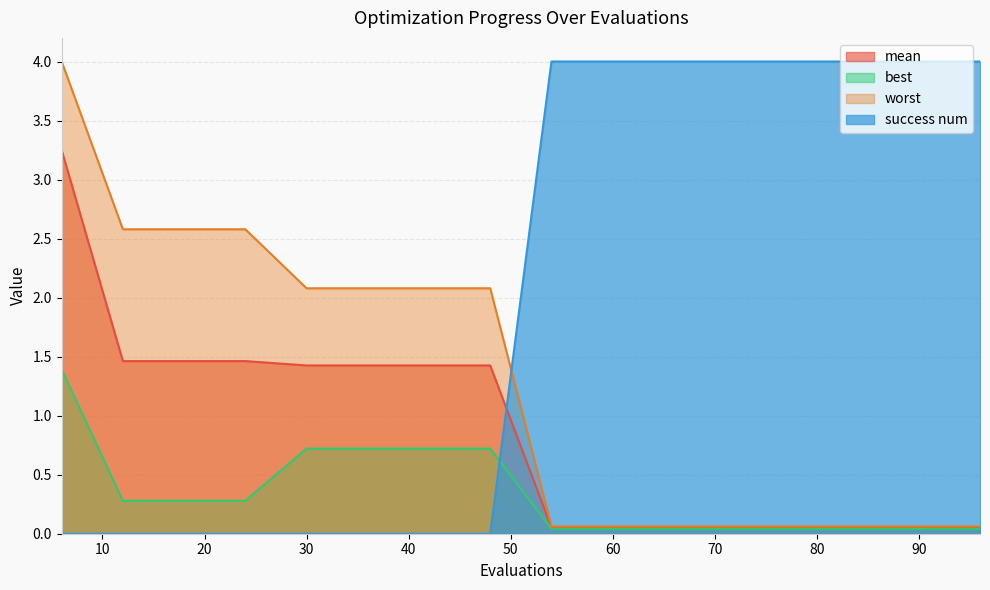

Reading left to right, extract all data points from this chart.

mean: 6=3.2	12=1.5	18=1.5	24=1.5	30=1.4	36=1.4	42=1.4	48=1.4	54=0.1	60=0.1	66=0.1	72=0.1	78=0.1	84=0.1	90=0.1	96=0.1
best: 6=1.4	12=0.3	18=0.3	24=0.3	30=0.7	36=0.7	42=0.7	48=0.7	54=0.0	60=0.0	66=0.0	72=0.0	78=0.0	84=0.0	90=0.0	96=0.0
worst: 6=4.0	12=2.6	18=2.6	24=2.6	30=2.1	36=2.1	42=2.1	48=2.1	54=0.1	60=0.1	66=0.1	72=0.1	78=0.1	84=0.1	90=0.1	96=0.1
success num: 6=0.0	12=0.0	18=0.0	24=0.0	30=0.0	36=0.0	42=0.0	48=0.0	54=4.0	60=4.0	66=4.0	72=4.0	78=4.0	84=4.0	90=4.0	96=4.0